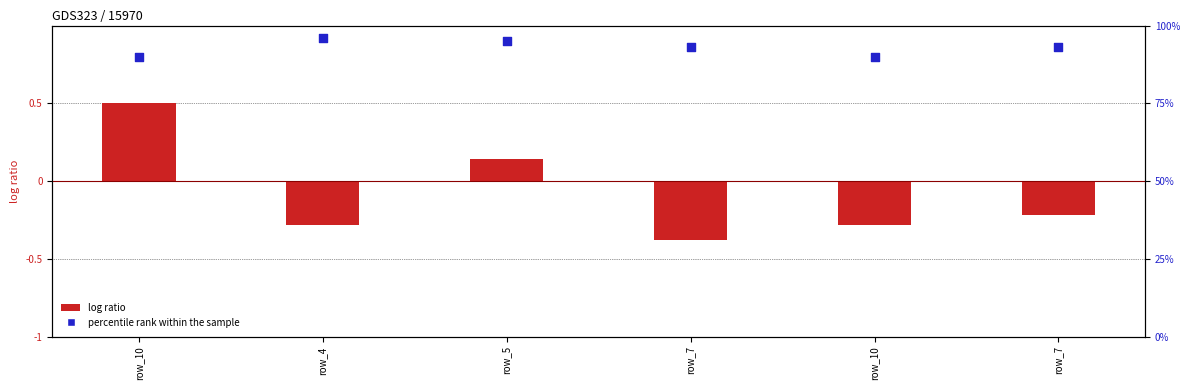

Which series reaches the maximum Y coordinate?

percentile rank within the sample